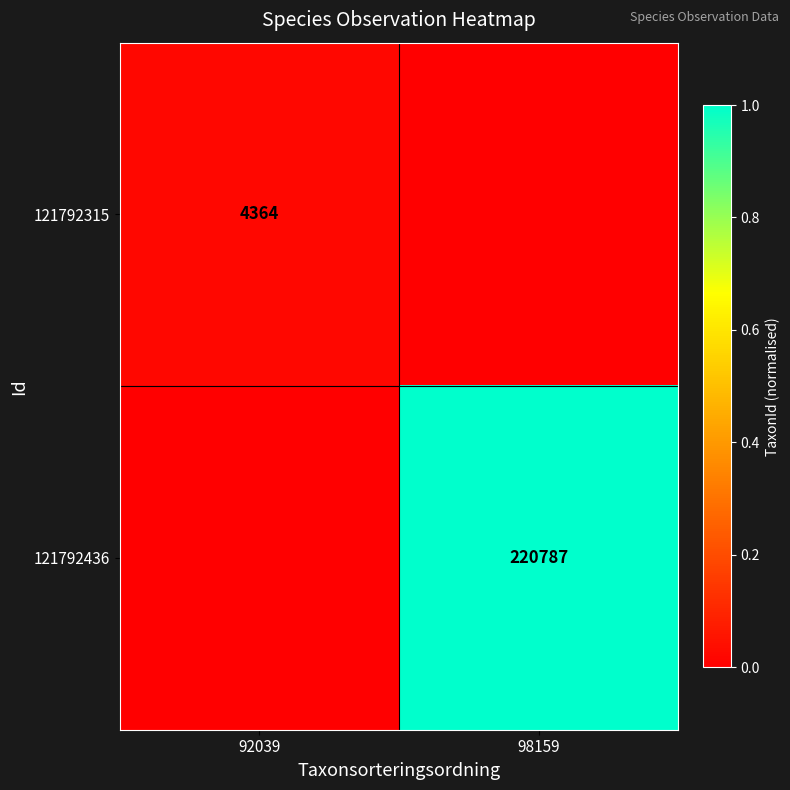

Is the value of 121792436 at 98159 greater than the value of 121792315 at 92039?

Yes